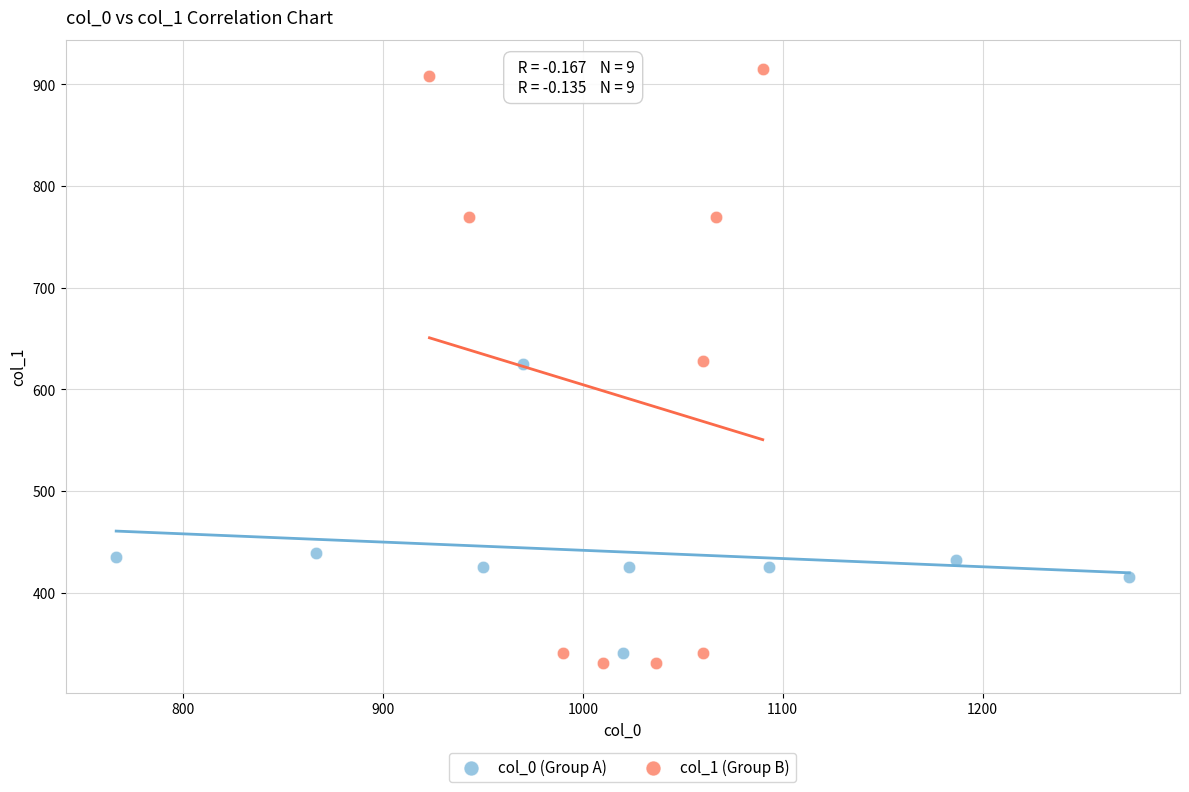

What are all the series names shown in the legend?

col_0 (Group A), col_1 (Group B)